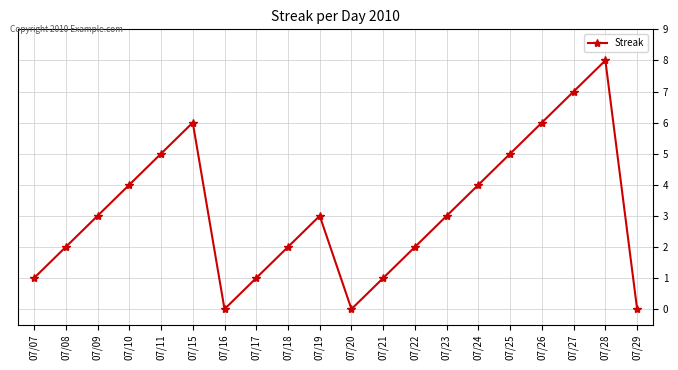

Which label corresponds to the largest value in the chart?

07/28